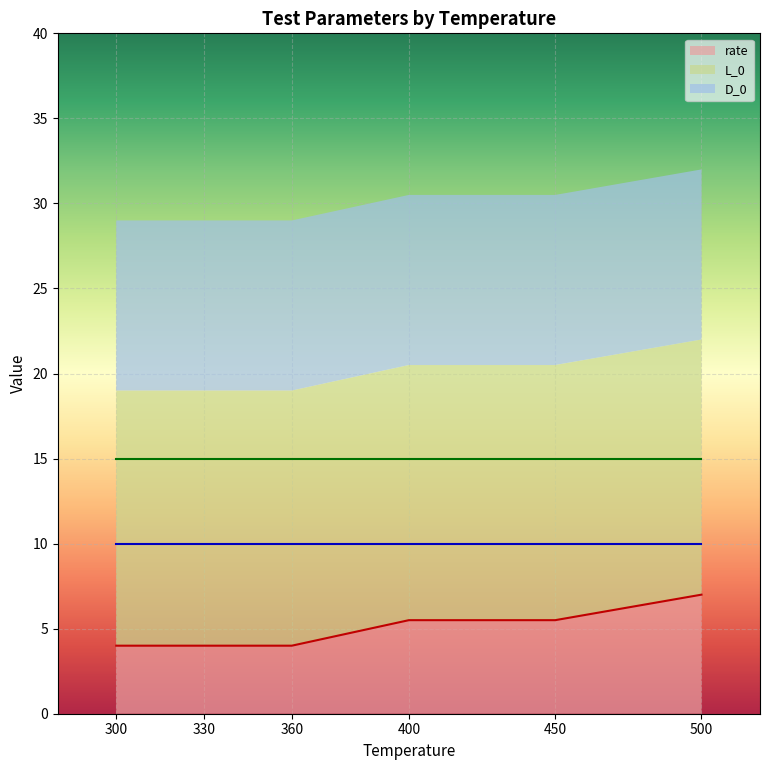

What is the difference between the second highest and minimum values in the rate series?

1.5